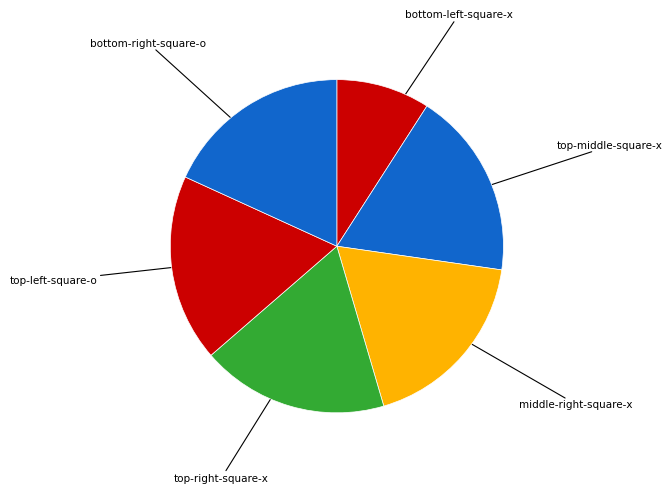

Count the number of slices in the pie.

6